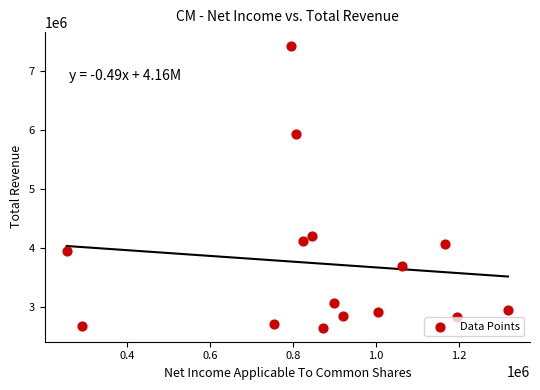

What is the range of Y values (max minus min)?

4773200